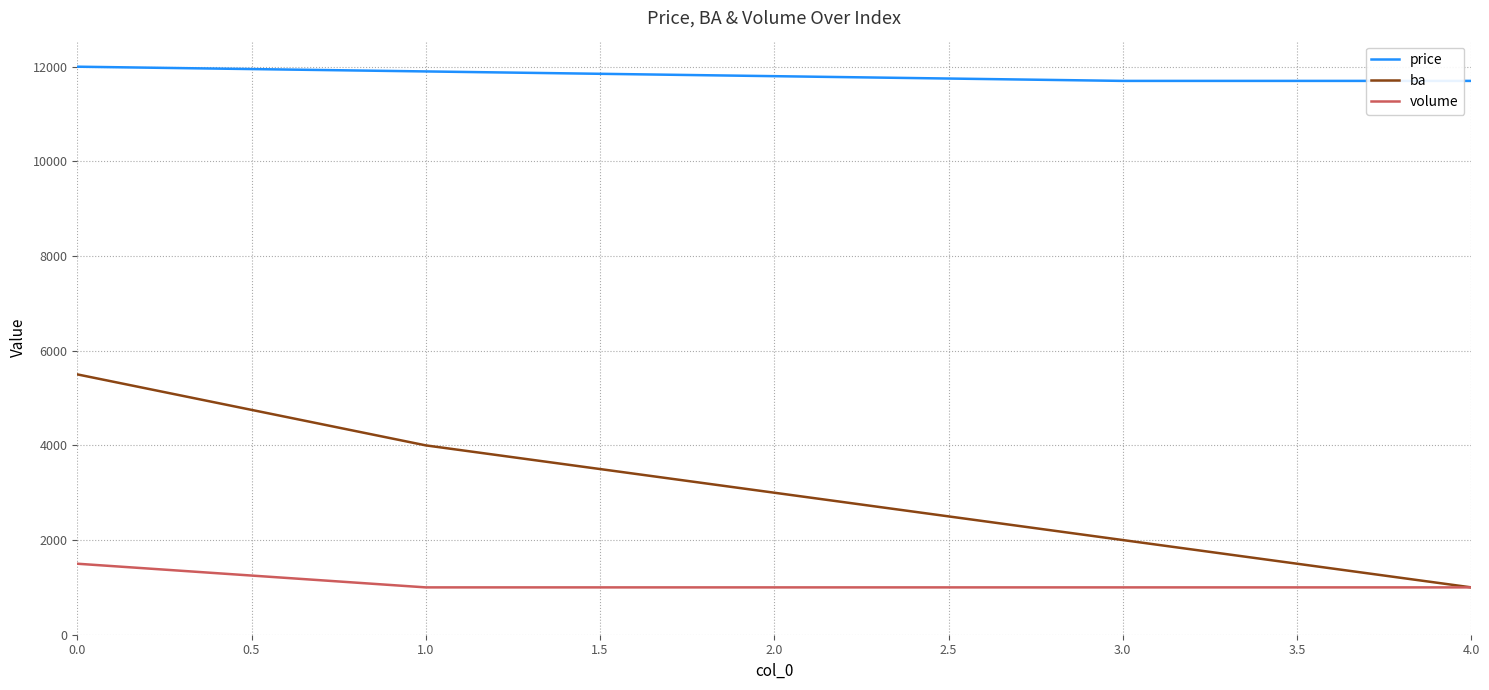

True or false: ba has more than 2 interior local peaks.

False